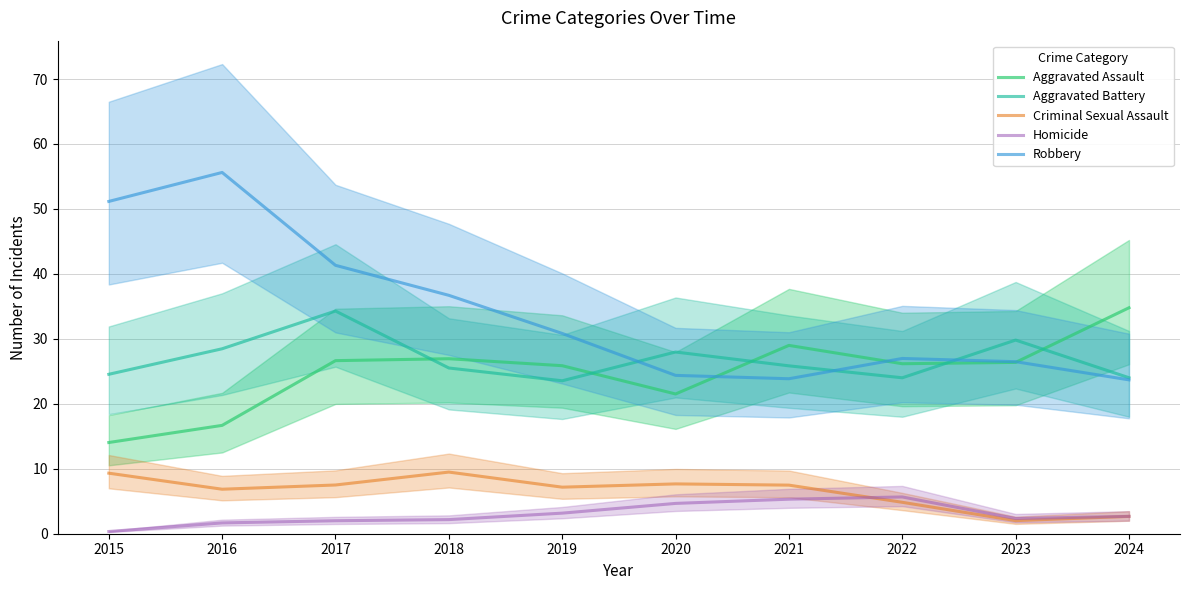

What is the value of the Aggravated Assault point at the 1st from the left?

14.0